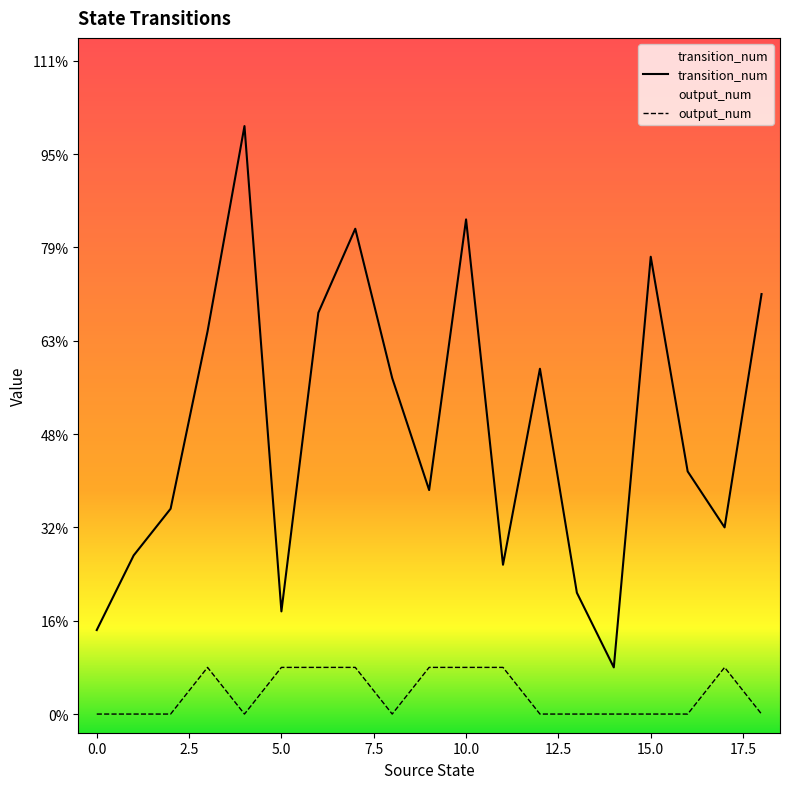

True or false: output_num and transition_num cross at least once.

False